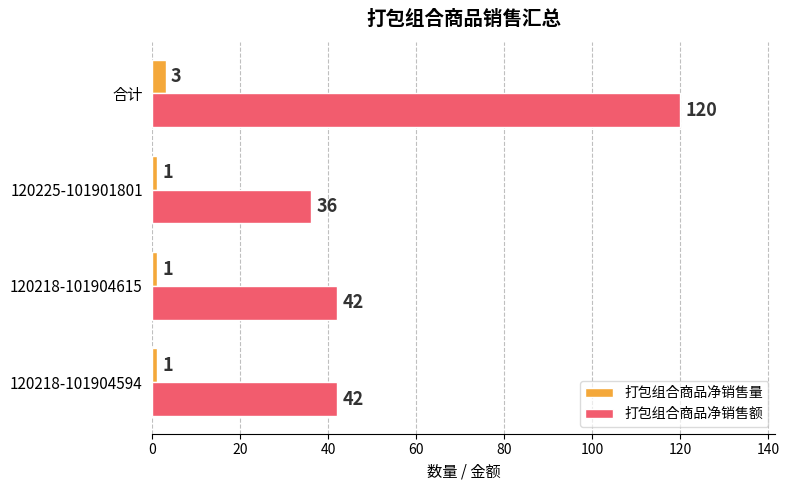

List the series in order of their overall mean, highest first.

打包组合商品净销售额, 打包组合商品净销售量